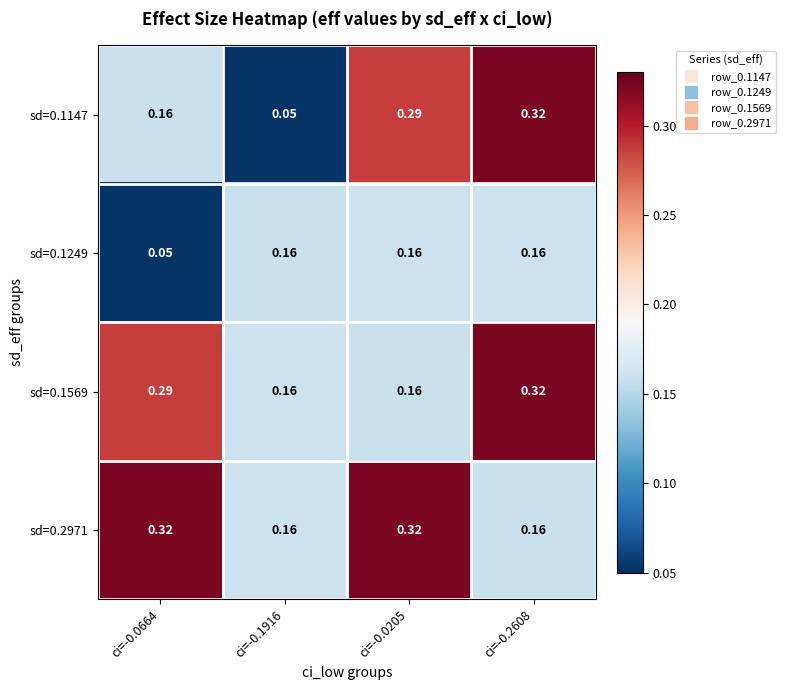

Is the value of sd=0.2971 at ci=-0.0664 greater than the value of sd=0.1569 at ci=-0.0664?

Yes